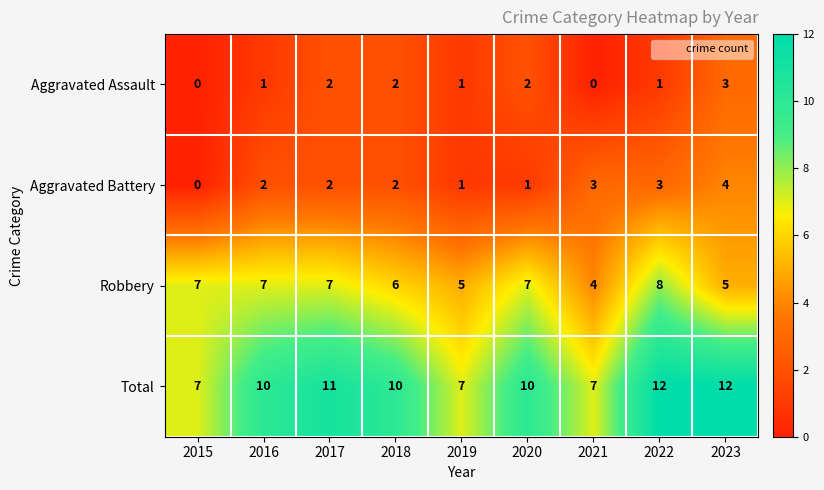

Rank the series by their maximum value, from highest to lowest.

Total, Robbery, Aggravated Battery, Aggravated Assault